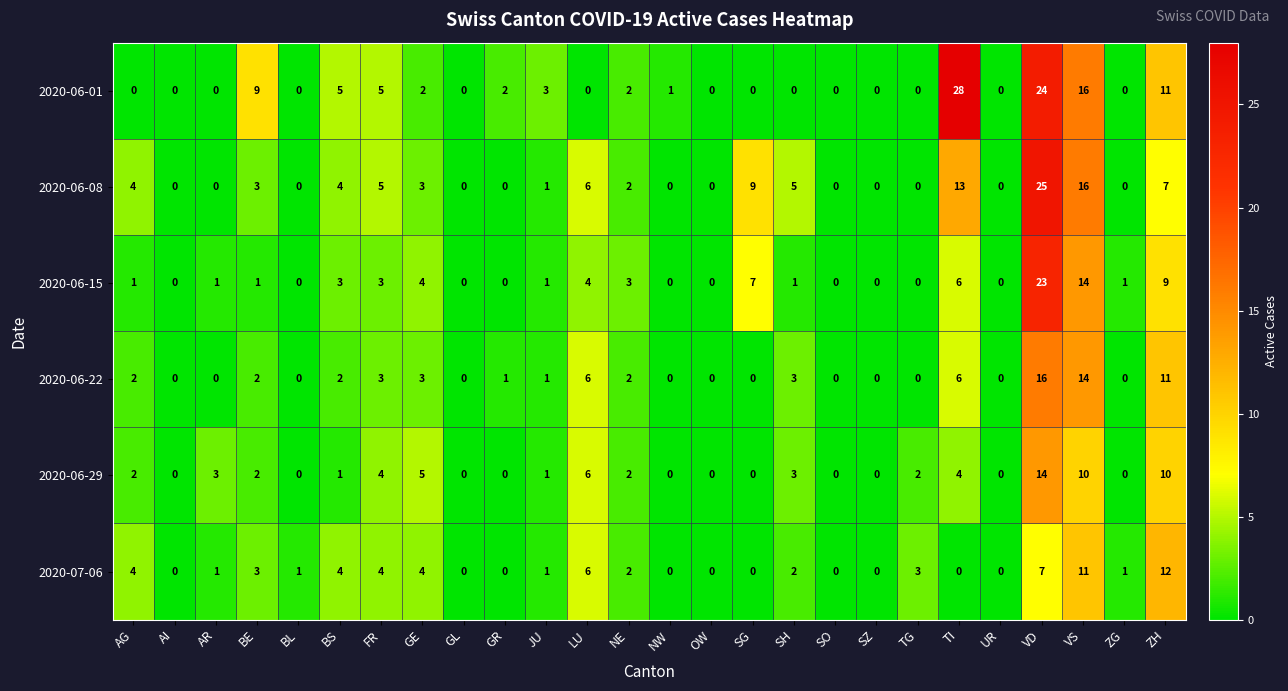

Which series has the largest range (max minus min)?

2020-06-01